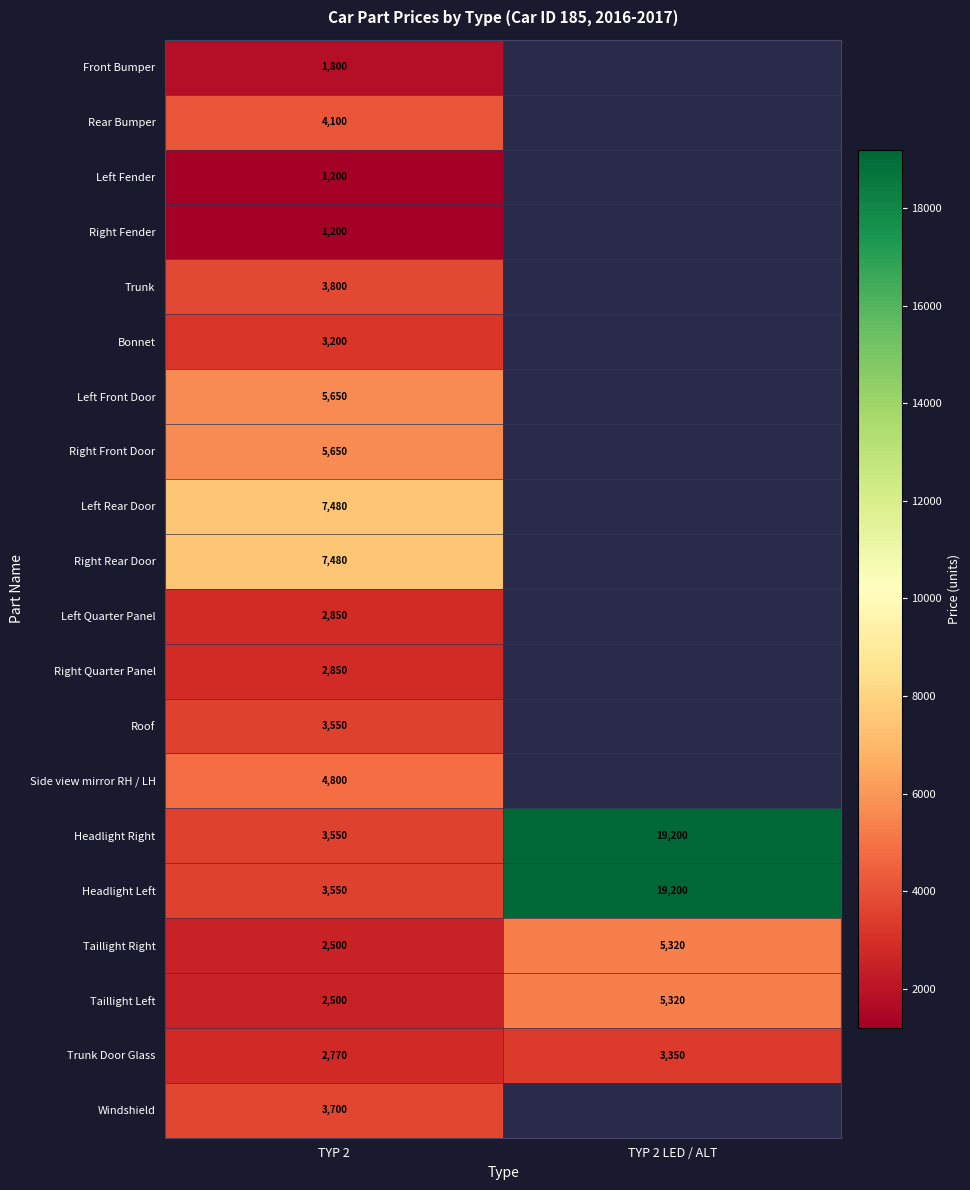

What is the maximum value for Trunk Door Glass?

3350